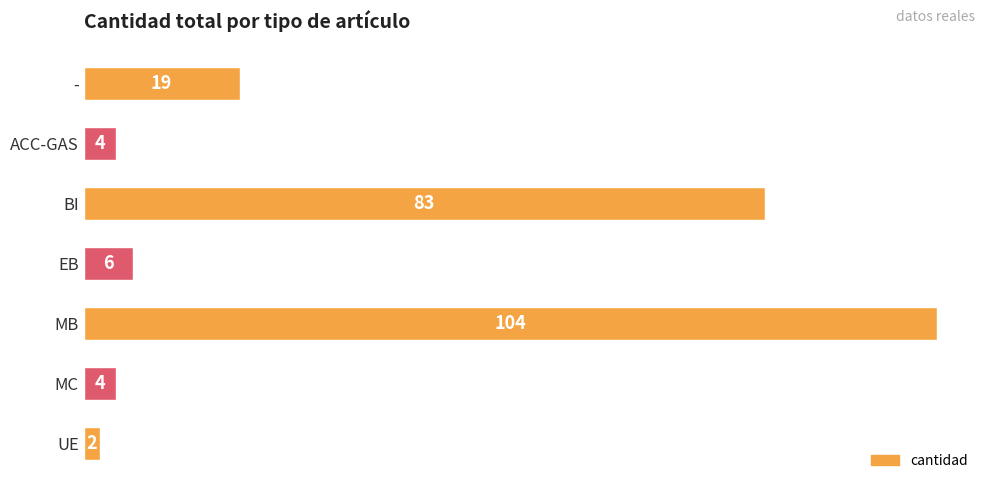

What is the minimum value shown in the chart?

2